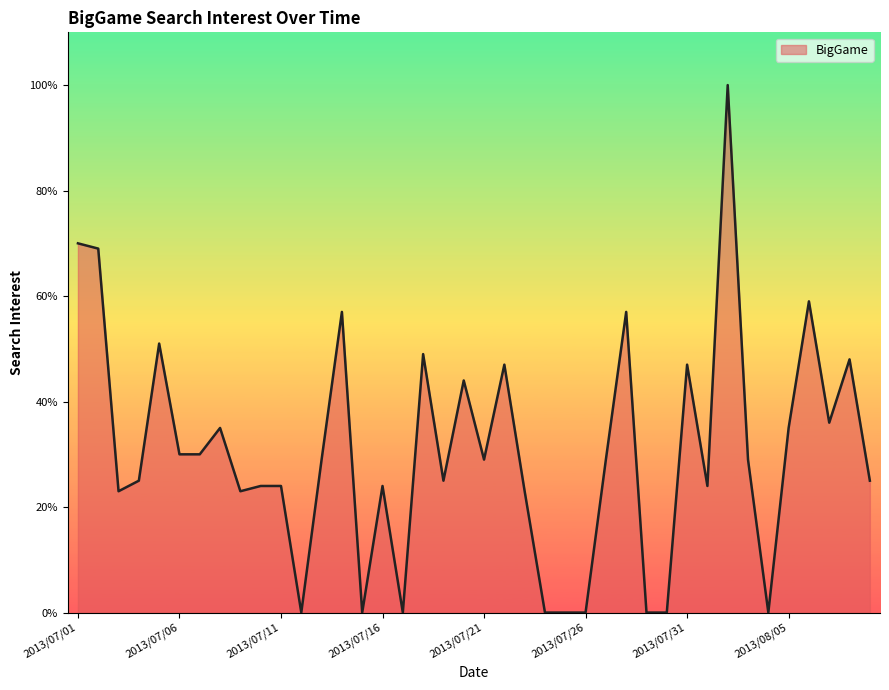

What is the greatest value displayed?

100